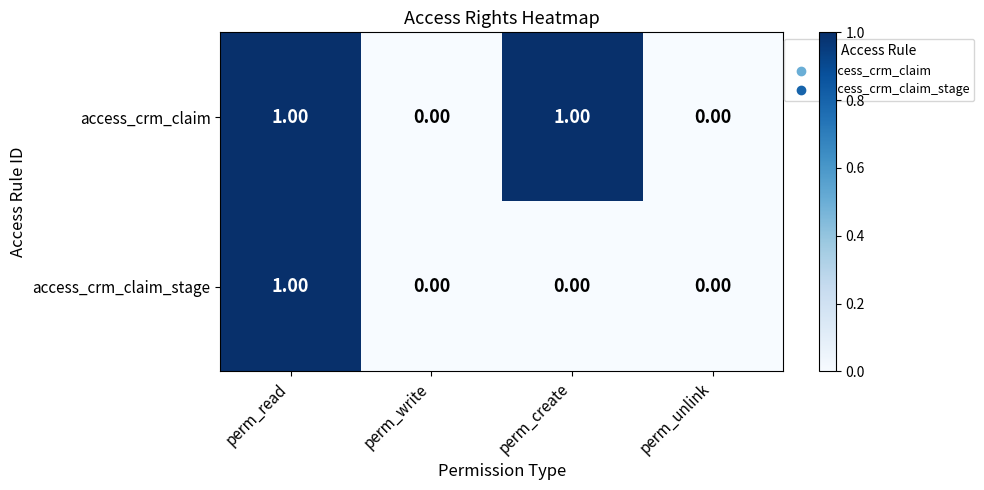

Between perm_write and perm_create, which series saw the biggest shift?

access_crm_claim